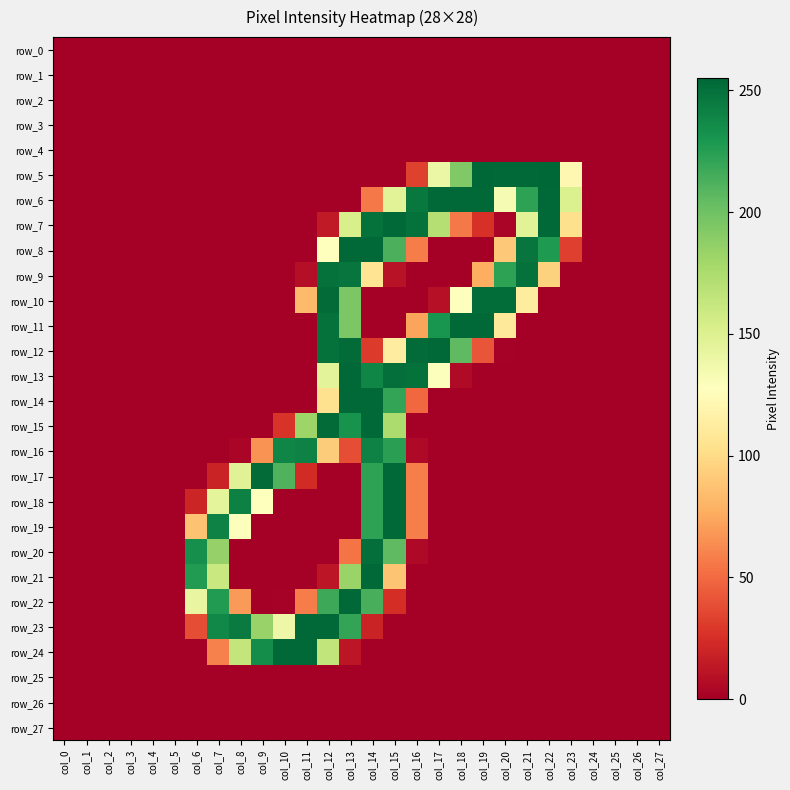

What is the highest value of the row_10 series?

253